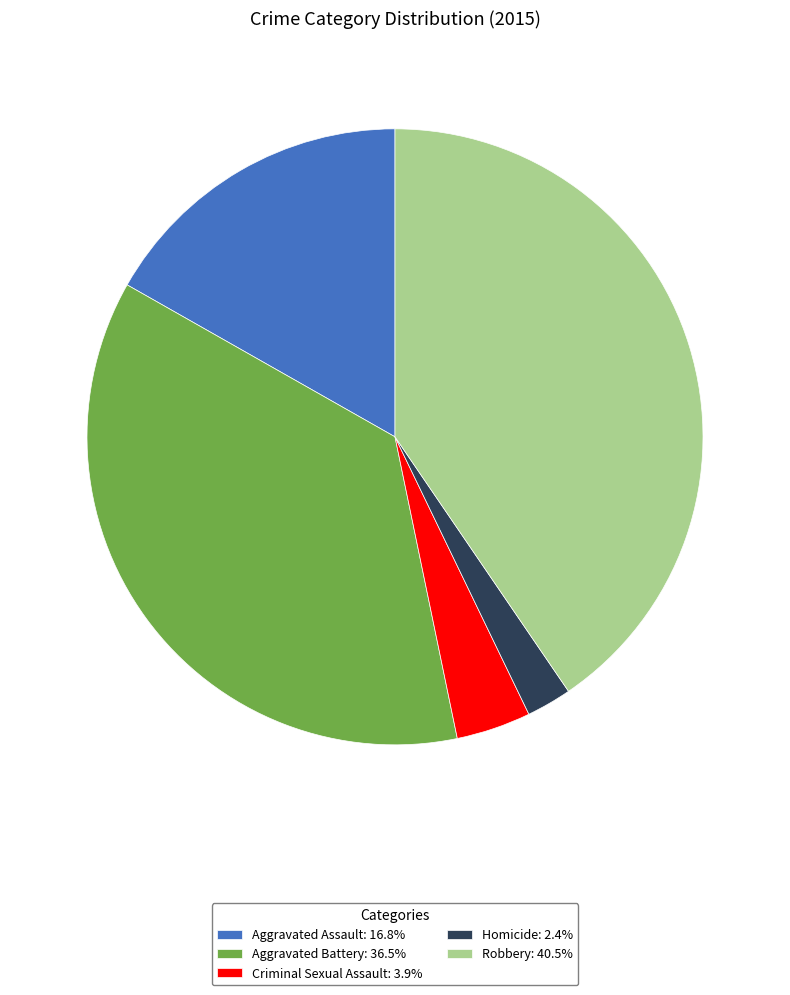

How many segments does this pie chart have?

5